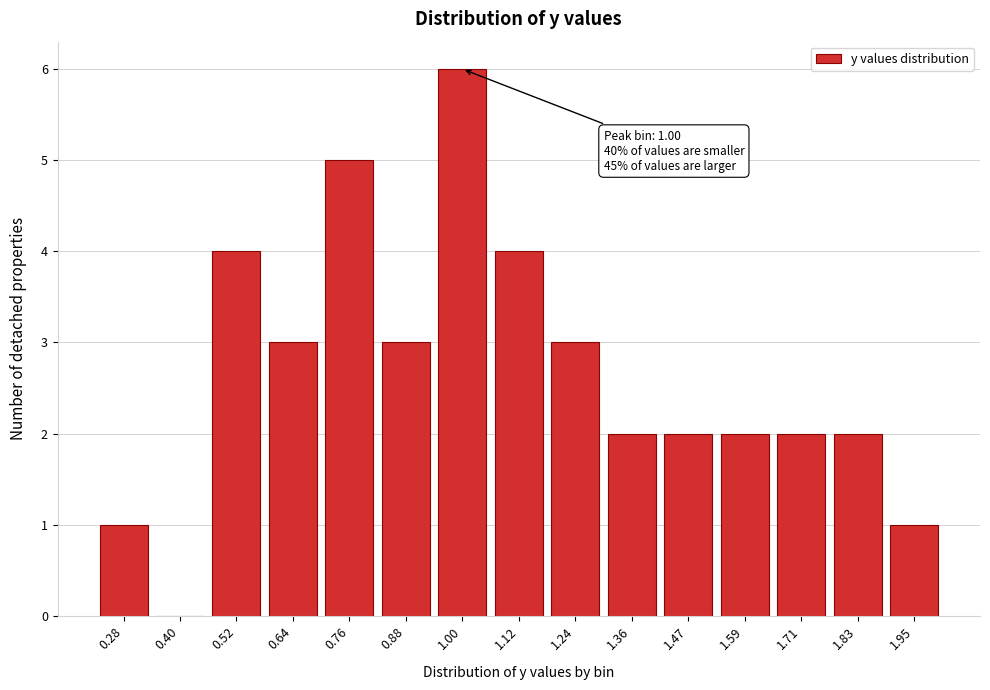

Reading right to left, what are all the values shown in this chart?

1.95=1	1.83=2	1.71=2	1.59=2	1.47=2	1.36=2	1.24=3	1.12=4	1.00=6	0.88=3	0.76=5	0.64=3	0.52=4	0.40=0	0.28=1